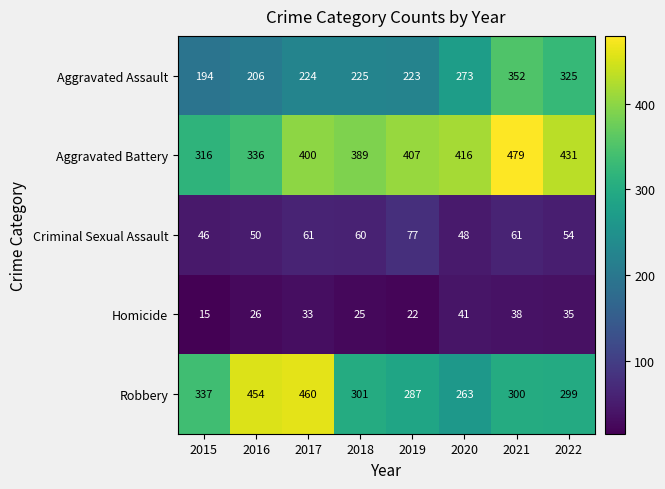

What is the difference between the highest and lowest values at 2021?

441